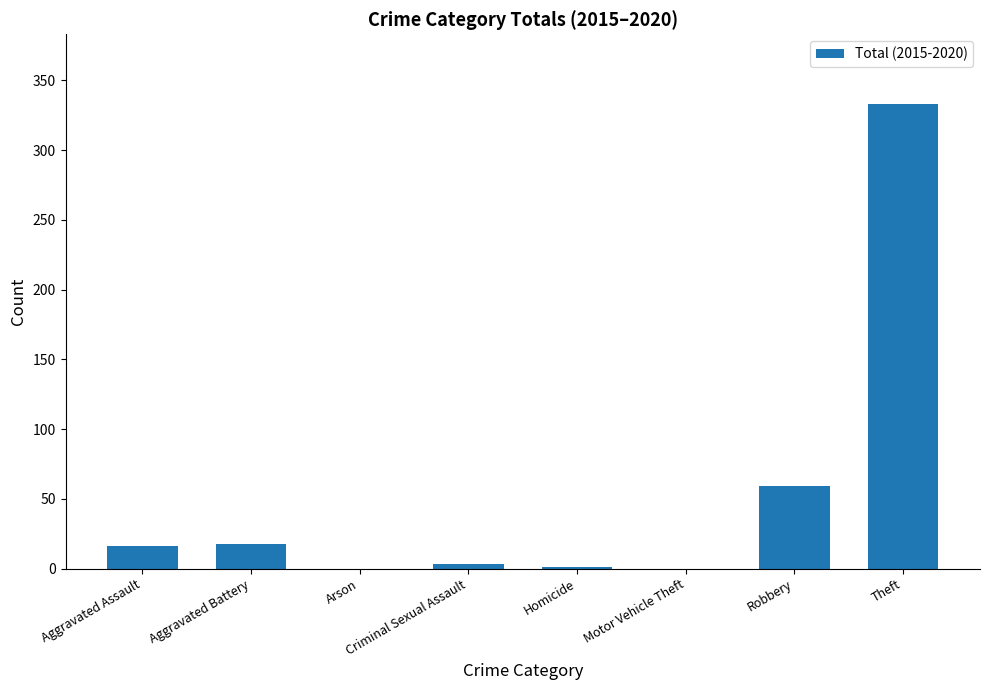

Between Theft and Aggravated Assault, which is larger?

Theft